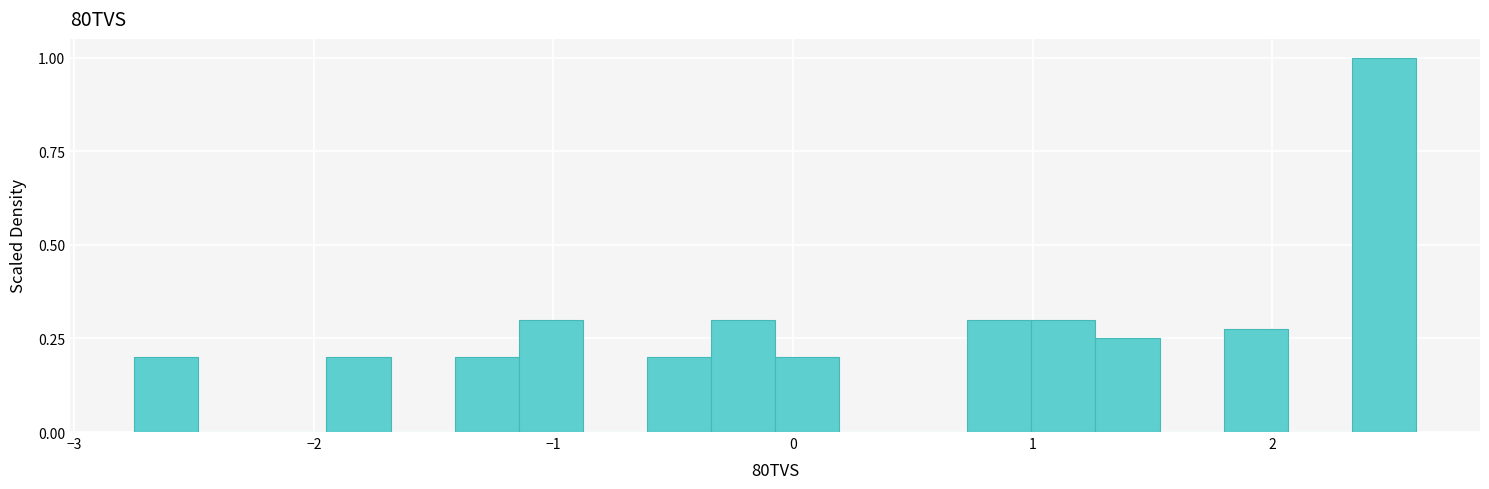

Around what value on the x-axis is the tallest bar? Give the approximate position of its centre, as read against the axis.

2.5